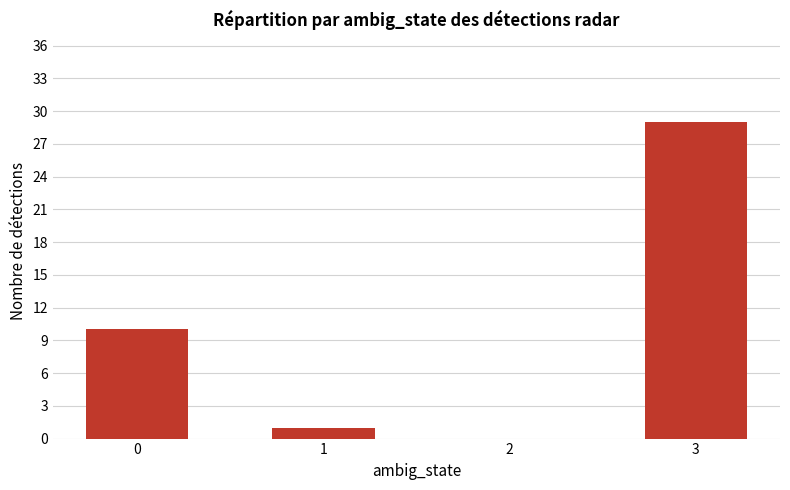

True or false: the data shows 20 at 3.

False